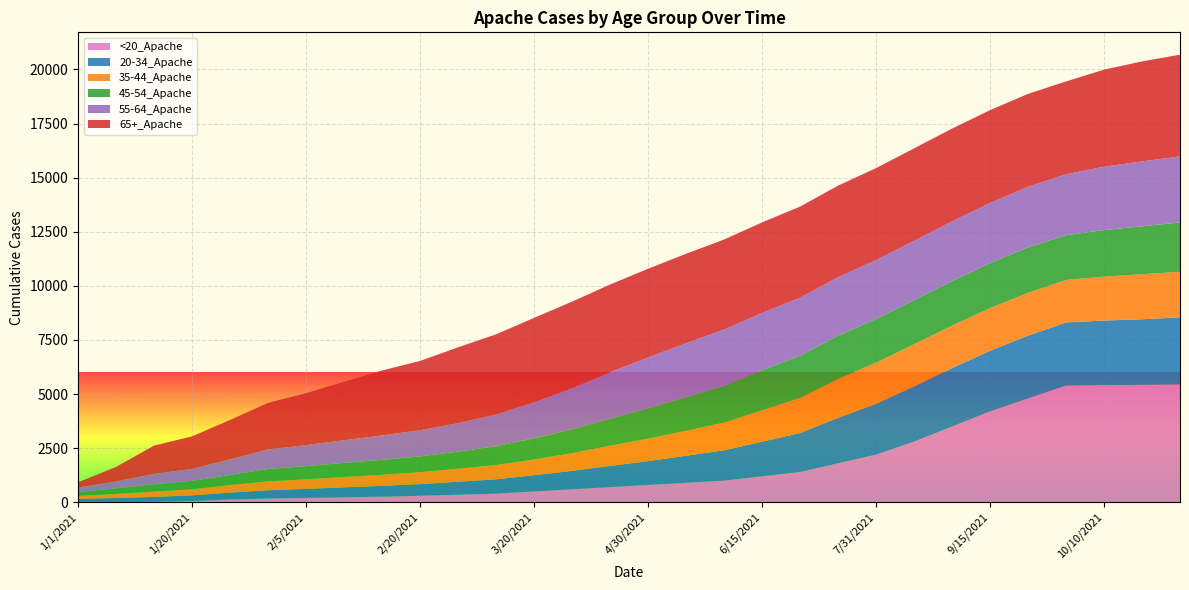

Reading left to right, extract all data points from this chart.

<20_Apache: 1/1/2021=3	1/10/2021=10	1/15/2021=21	1/20/2021=61	1/25/2021=128	1/31/2021=173	2/5/2021=200	2/10/2021=230	2/15/2021=260	2/20/2021=300	2/28/2021=350	3/10/2021=400	3/20/2021=500	3/31/2021=600	4/15/2021=700	4/30/2021=800	5/15/2021=900	5/31/2021=1000	6/15/2021=1200	6/30/2021=1400	7/15/2021=1800	7/31/2021=2200	8/15/2021=2800	8/31/2021=3500	9/15/2021=4200	9/30/2021=4800	10/1/2021=5396	10/10/2021=5417	10/15/2021=5426	10/31/2021=5450
20-34_Apache: 1/1/2021=153	1/10/2021=188	1/15/2021=228	1/20/2021=259	1/25/2021=318	1/31/2021=384	2/5/2021=420	2/10/2021=460	2/15/2021=500	2/20/2021=540	2/28/2021=600	3/10/2021=660	3/20/2021=750	3/31/2021=850	4/15/2021=980	4/30/2021=1100	5/15/2021=1250	5/31/2021=1400	6/15/2021=1600	6/30/2021=1800	7/15/2021=2100	7/31/2021=2350	8/15/2021=2550	8/31/2021=2700	9/15/2021=2800	9/30/2021=2900	10/1/2021=2913	10/10/2021=2980	10/15/2021=3030	10/31/2021=3100
35-44_Apache: 1/1/2021=140	1/10/2021=189	1/15/2021=246	1/20/2021=277	1/25/2021=350	1/31/2021=409	2/5/2021=440	2/10/2021=480	2/15/2021=510	2/20/2021=550	2/28/2021=600	3/10/2021=660	3/20/2021=730	3/31/2021=820	4/15/2021=930	4/30/2021=1040	5/15/2021=1150	5/31/2021=1280	6/15/2021=1450	6/30/2021=1620	7/15/2021=1800	7/31/2021=1900	8/15/2021=1950	8/31/2021=1960	9/15/2021=1970	9/30/2021=1980	10/1/2021=1964	10/10/2021=2029	10/15/2021=2077	10/31/2021=2100
45-54_Apache: 1/1/2021=182	1/10/2021=256	1/15/2021=340	1/20/2021=392	1/25/2021=468	1/31/2021=572	2/5/2021=610	2/10/2021=650	2/15/2021=690	2/20/2021=730	2/28/2021=790	3/10/2021=870	3/20/2021=980	3/31/2021=1100	4/15/2021=1250	4/30/2021=1400	5/15/2021=1550	5/31/2021=1700	6/15/2021=1850	6/30/2021=1950	7/15/2021=2000	7/31/2021=2020	8/15/2021=2040	8/31/2021=2060	9/15/2021=2080	9/30/2021=2100	10/1/2021=2070	10/10/2021=2150	10/15/2021=2220	10/31/2021=2280
55-64_Apache: 1/1/2021=205	1/10/2021=320	1/15/2021=478	1/20/2021=552	1/25/2021=720	1/31/2021=906	2/5/2021=970	2/10/2021=1050	2/15/2021=1130	2/20/2021=1210	2/28/2021=1320	3/10/2021=1470	3/20/2021=1660	3/31/2021=1900	4/15/2021=2150	4/30/2021=2350	5/15/2021=2500	5/31/2021=2600	6/15/2021=2650	6/30/2021=2680	7/15/2021=2700	7/31/2021=2720	8/15/2021=2740	8/31/2021=2760	9/15/2021=2780	9/30/2021=2800	10/1/2021=2813	10/10/2021=2930	10/15/2021=2999	10/31/2021=3050
65+_Apache: 1/1/2021=239	1/10/2021=671	1/15/2021=1307	1/20/2021=1504	1/25/2021=1818	1/31/2021=2149	2/5/2021=2400	2/10/2021=2700	2/15/2021=3000	2/20/2021=3200	2/28/2021=3500	3/10/2021=3700	3/20/2021=3900	3/31/2021=4000	4/15/2021=4050	4/30/2021=4100	5/15/2021=4130	5/31/2021=4160	6/15/2021=4180	6/30/2021=4210	7/15/2021=4230	7/31/2021=4250	8/15/2021=4270	8/31/2021=4285	9/15/2021=4288	9/30/2021=4290	10/1/2021=4288	10/10/2021=4483	10/15/2021=4618	10/31/2021=4700